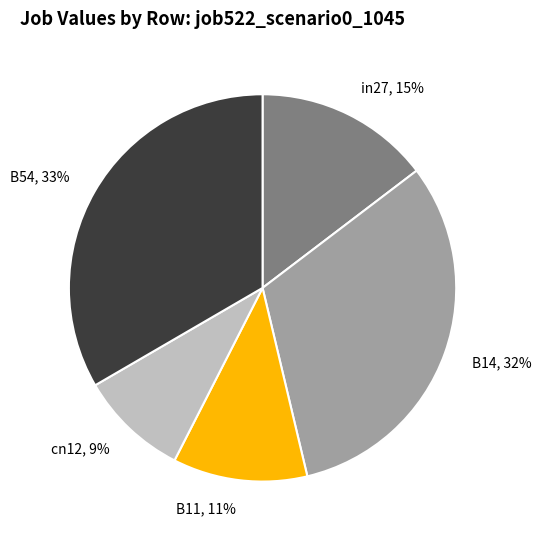

How many segments does this pie chart have?

5